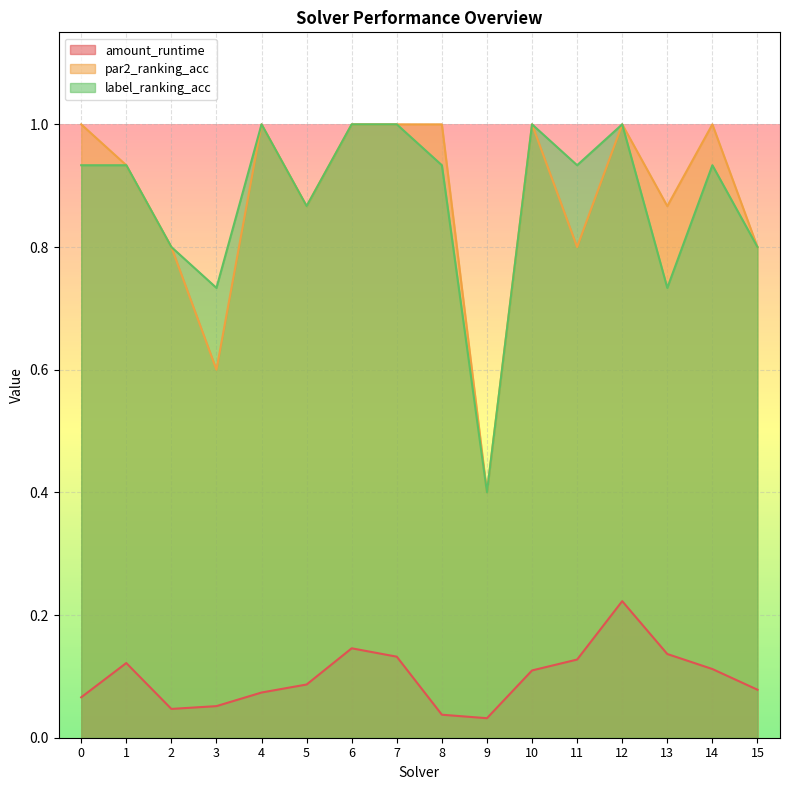

How many categories are shown in the chart?

16